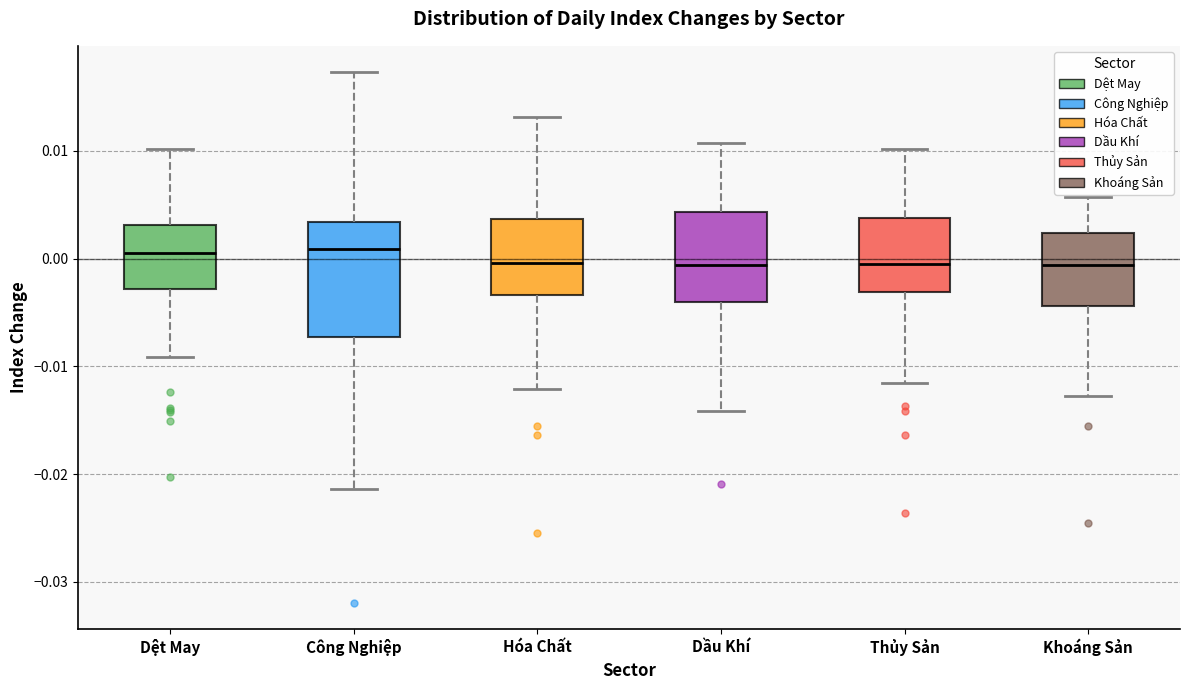

Where does the lower whisker of the box for Khoáng Sản end on the y-axis? The values are not printed on the chart, so give them approximately, as read against the axis.

-0.013